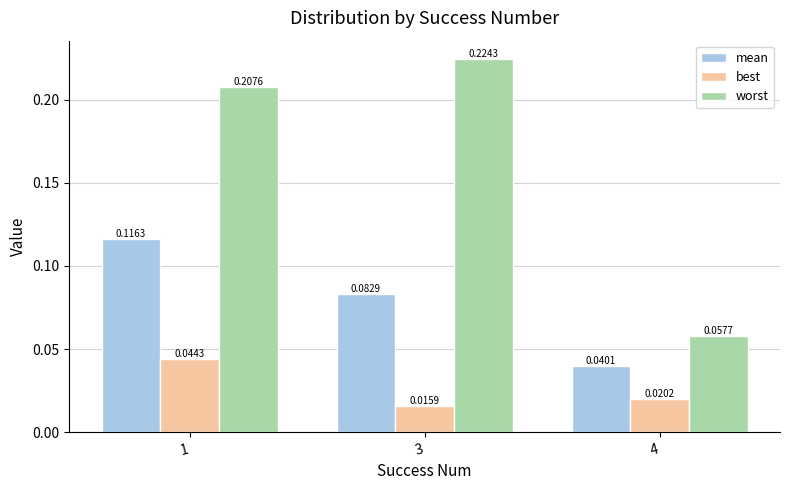

Which series has the largest range (max minus min)?

worst